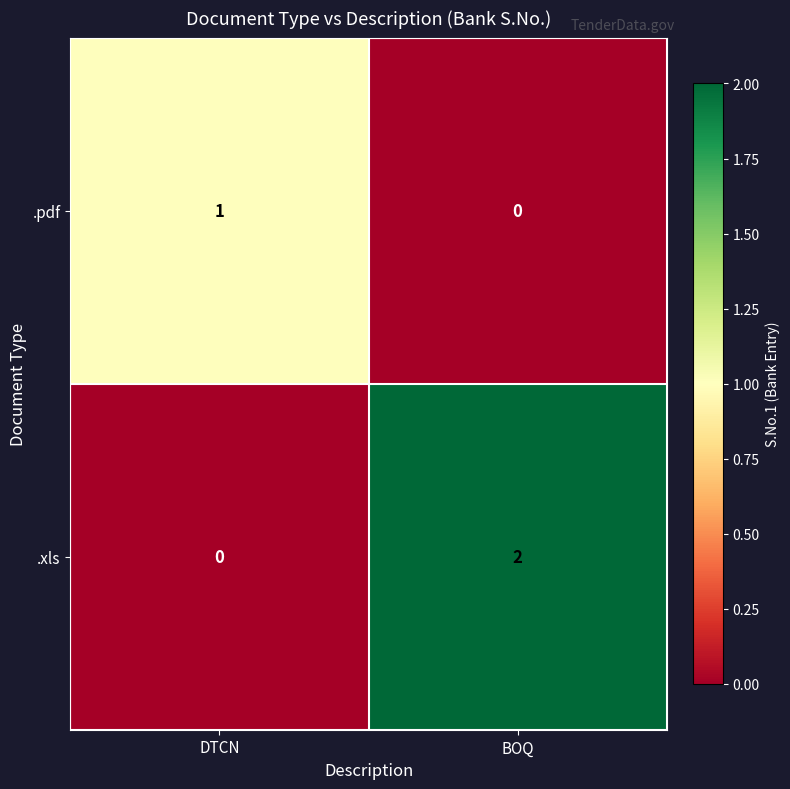

True or false: .xls has a value of 1 at BOQ.

False